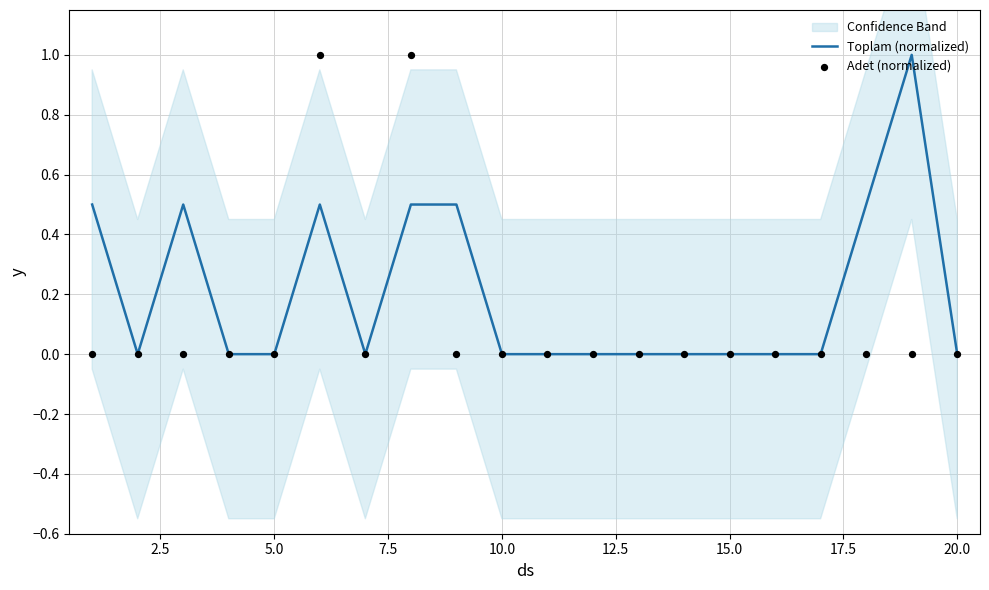

Which series reaches the minimum Y coordinate?

Toplam (normalized)